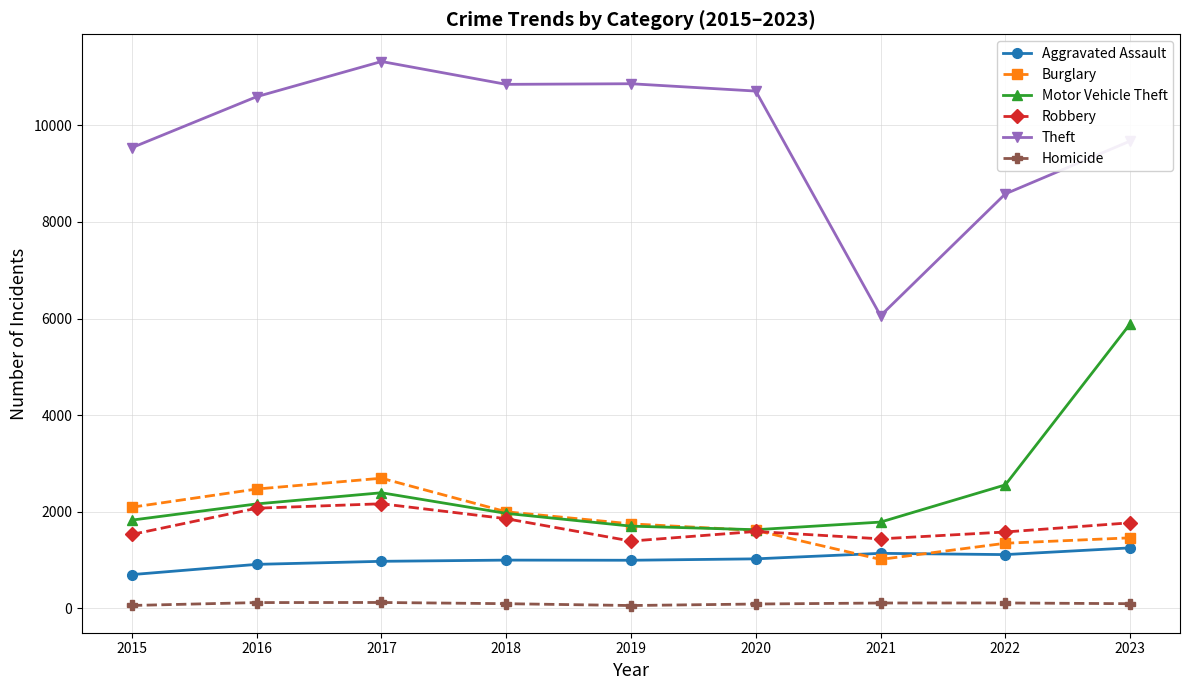

Rank the series by their maximum value, from highest to lowest.

Theft, Motor Vehicle Theft, Burglary, Robbery, Aggravated Assault, Homicide